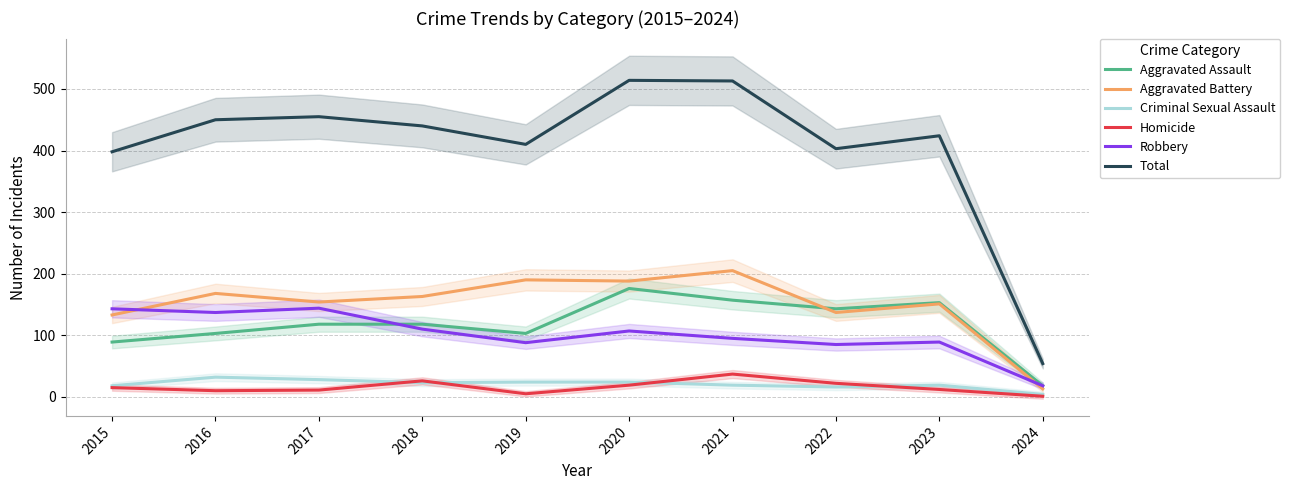

What is the total value across all series at 2024?

108